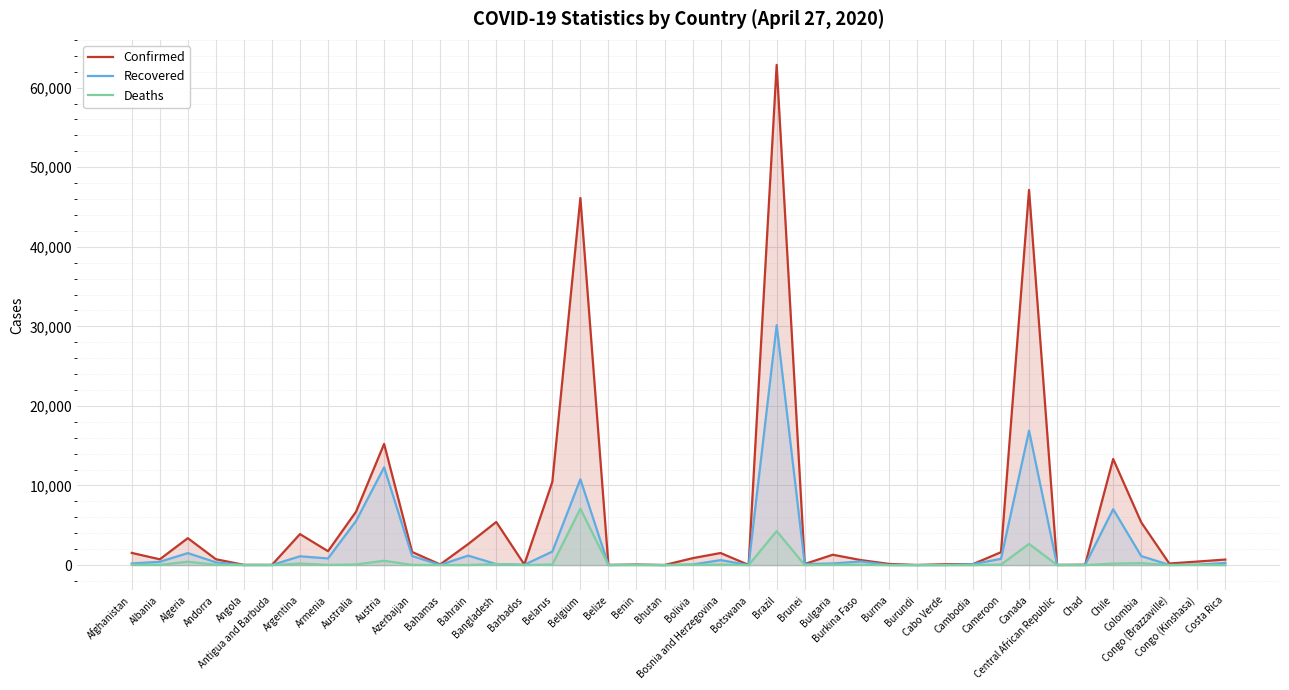

Which has a higher value, Burma or Australia?

Australia